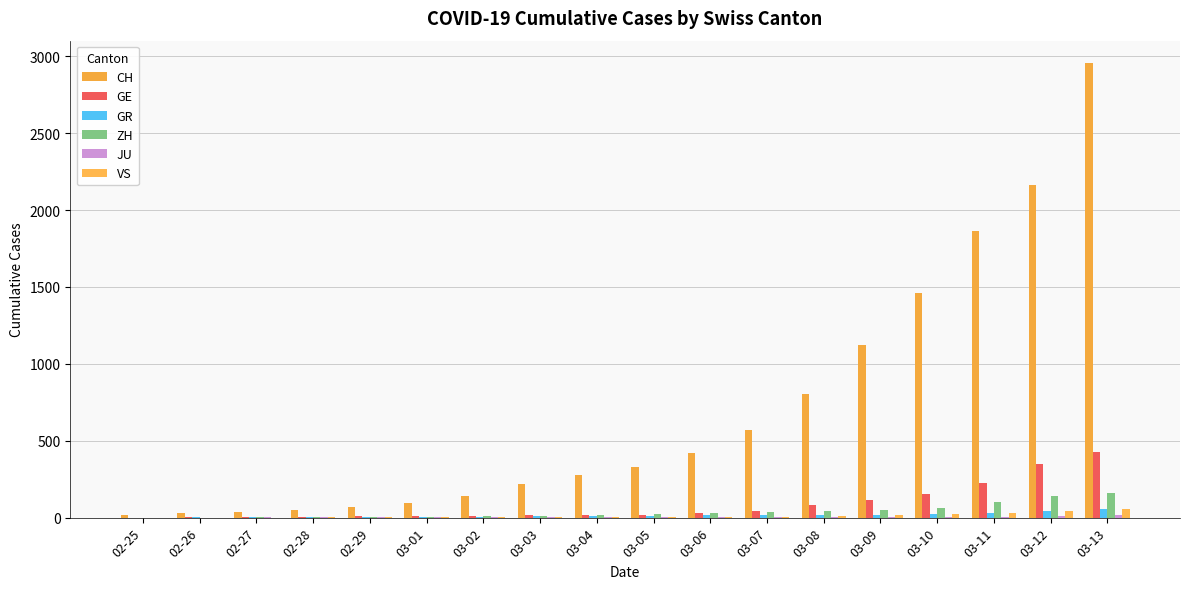

Reading left to right, transcribe all the data shown in this chart.

CH: 02-25=20	02-26=30	02-27=36	02-28=50	02-29=69	03-01=97	03-02=142	03-03=219	03-04=280	03-05=327	03-06=419	03-07=569	03-08=806	03-09=1124	03-10=1461	03-11=1866	03-12=2160	03-13=2954
GE: 02-25=0	02-26=1	02-27=1	02-28=5	02-29=9	03-01=10	03-02=11	03-03=14	03-04=16	03-05=20	03-06=30	03-07=43	03-08=79	03-09=113	03-10=154	03-11=225	03-12=347	03-13=430
GR: 02-25=0	02-26=2	02-27=2	02-28=6	02-29=6	03-01=6	03-02=6	03-03=9	03-04=9	03-05=12	03-06=14	03-07=16	03-08=17	03-09=18	03-10=22	03-11=31	03-12=43	03-13=53
ZH: 02-25=0	02-26=0	02-27=2	02-28=2	02-29=6	03-01=7	03-02=10	03-03=13	03-04=15	03-05=23	03-06=29	03-07=34	03-08=40	03-09=49	03-10=62	03-11=101	03-12=140	03-13=163
JU: 02-25=0	02-26=0	02-27=1	02-28=1	02-29=1	03-01=1	03-02=1	03-03=2	03-04=2	03-05=4	03-06=4	03-07=5	03-08=5	03-09=7	03-10=7	03-11=7	03-12=12	03-13=17
VS: 02-25=0	02-26=0	02-27=0	02-28=1	02-29=1	03-01=2	03-02=3	03-03=3	03-04=4	03-05=5	03-06=6	03-07=7	03-08=12	03-09=17	03-10=22	03-11=30	03-12=40	03-13=53